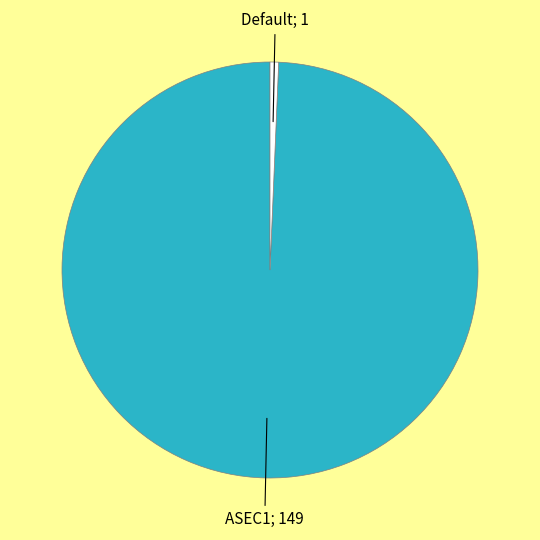

Is there a majority slice in this chart?

Yes